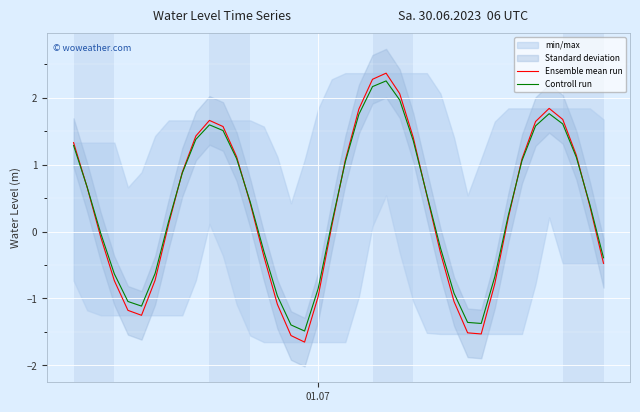

What is the lowest value of the Ensemble mean run series?

-1.7